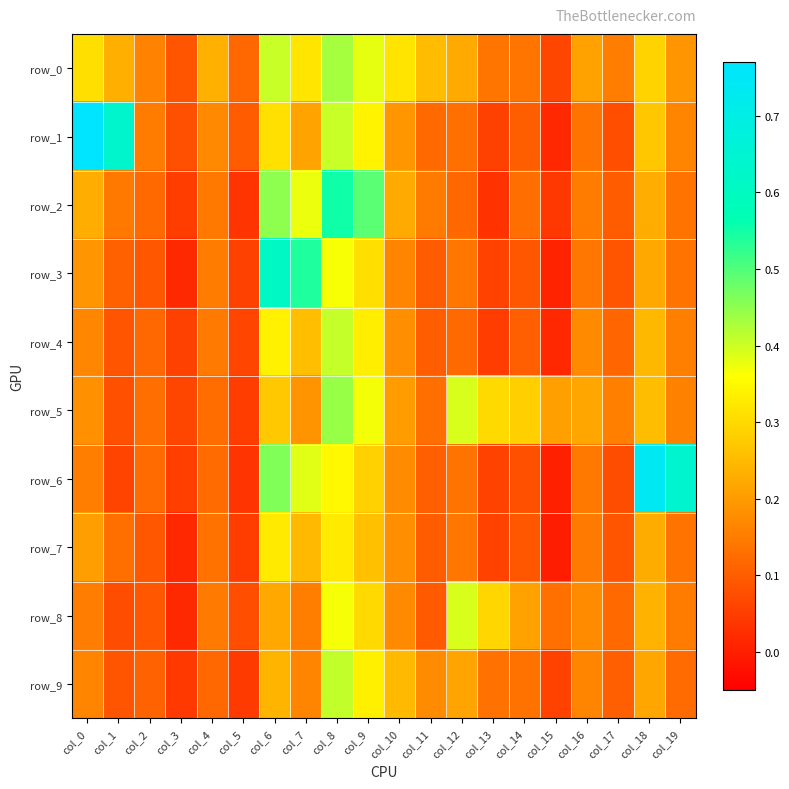

Where is row_2 nearest to the value 0?

col_13